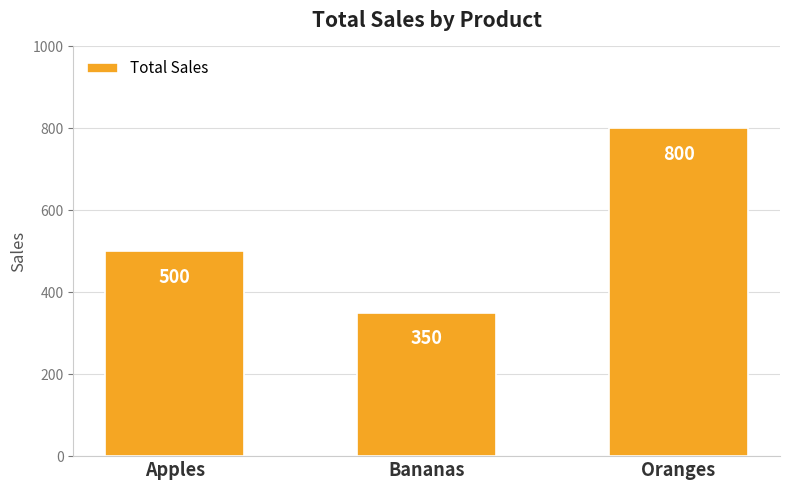

Reading right to left, transcribe all the data shown in this chart.

Oranges=800	Bananas=350	Apples=500